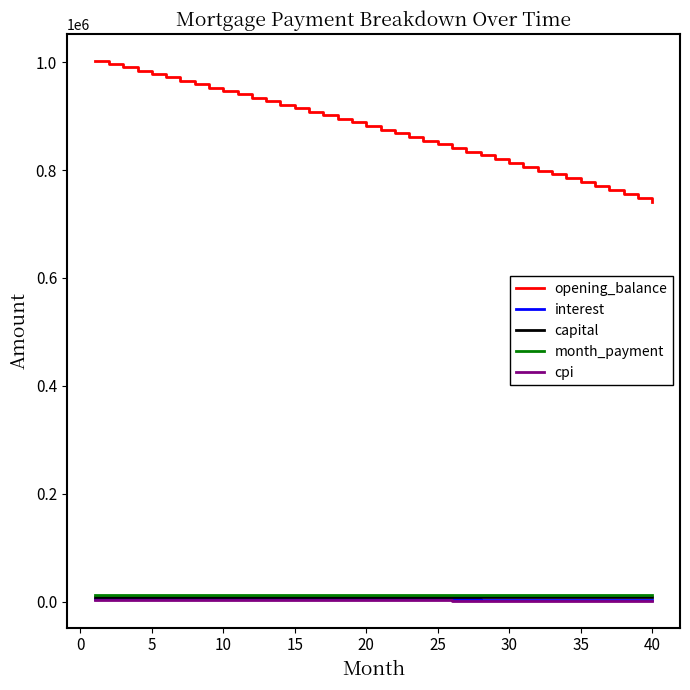

What is the difference between the second highest and second lowest values in the cpi series?

580.3